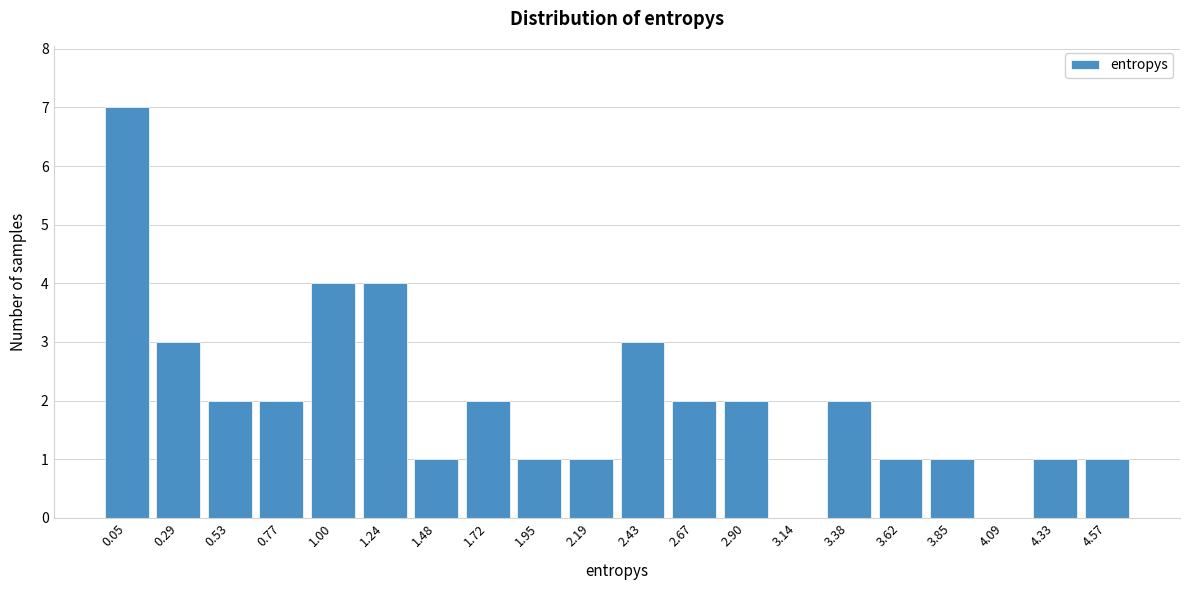

Reading left to right, extract all data points from this chart.

0.05=7	0.29=3	0.53=2	0.77=2	1.00=4	1.24=4	1.48=1	1.72=2	1.95=1	2.19=1	2.43=3	2.67=2	2.90=2	3.14=0	3.38=2	3.62=1	3.85=1	4.09=0	4.33=1	4.57=1